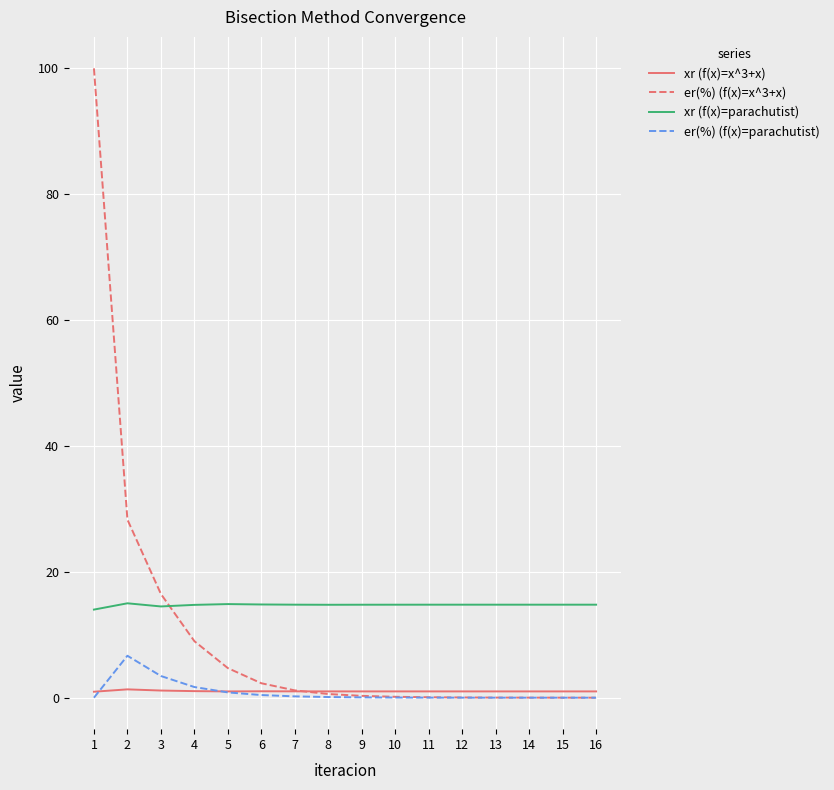

What are all the series names shown in the legend?

xr (f(x)=x^3+x), er(%) (f(x)=x^3+x), xr (f(x)=parachutist), er(%) (f(x)=parachutist)